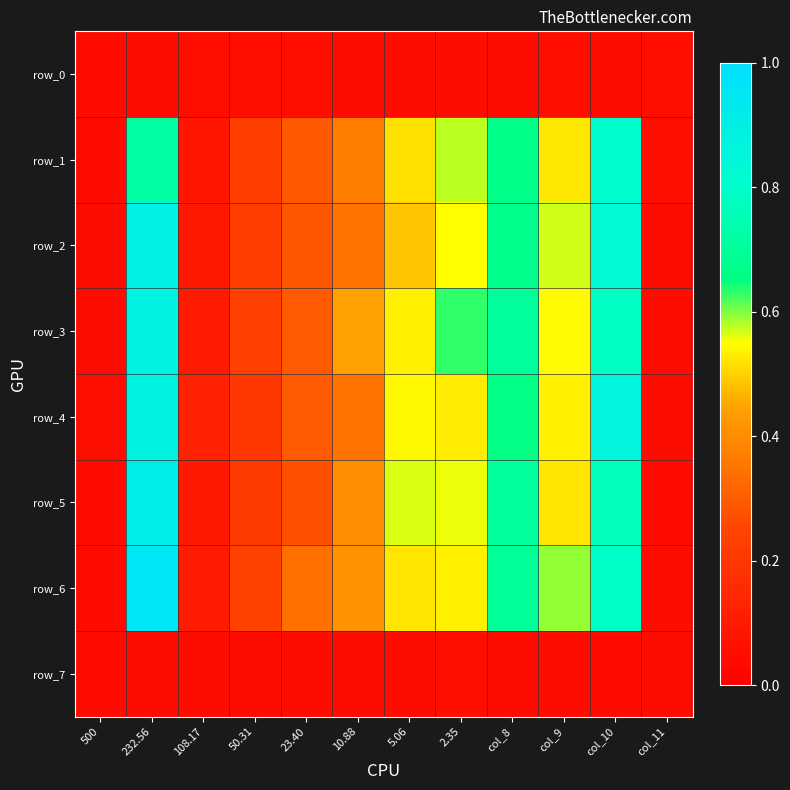

Count the number of data series in this chart.

8